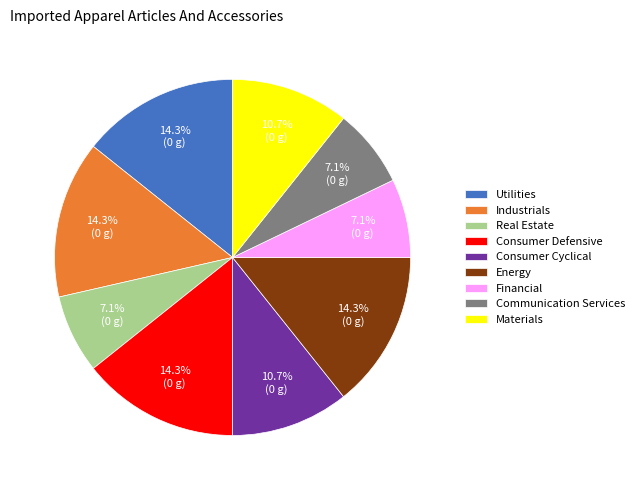

How many slices are in this pie chart?

9